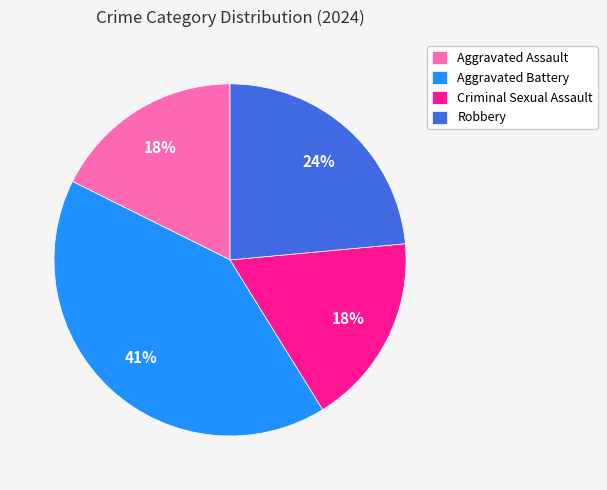

To the nearest percent, what is the average slice percentage?

25%